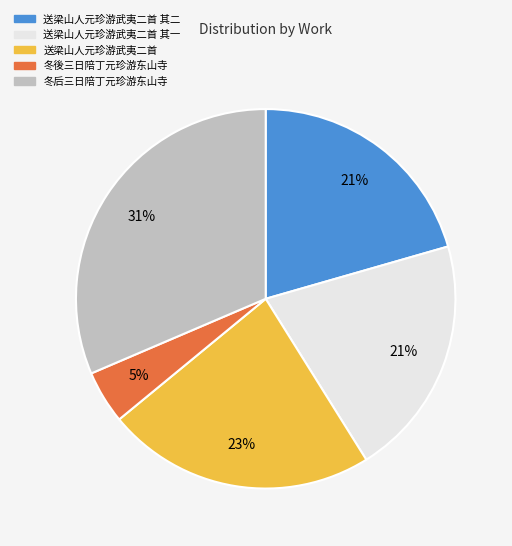

Between 冬後三日陪丁元珍游东山寺 and 送梁山人元珍游武夷二首 其一, which is larger?

送梁山人元珍游武夷二首 其一